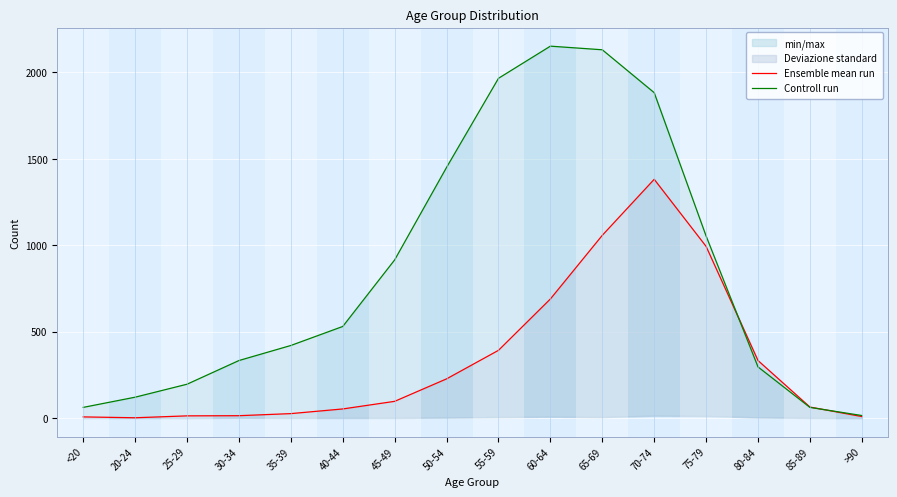

What is the difference between the highest and lowest values at >90?

6